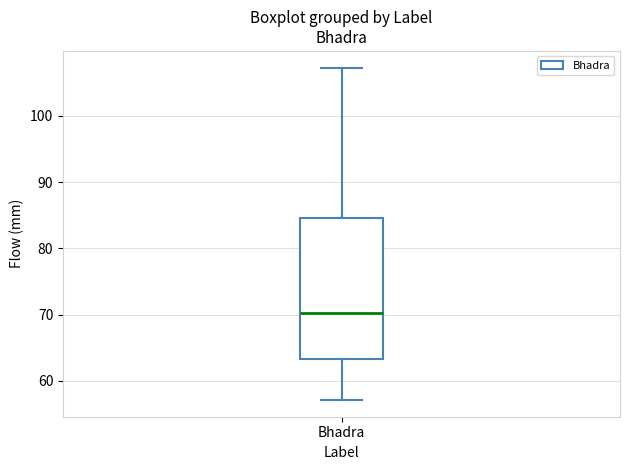

Transcribe this box plot: give where the median line is, the range the box spans, and where the two whiskers end, as read against the y-axis. The values are not printed on the chart, so give them approximately, as read against the axis.

median 70, box 63 to 85, whiskers 57 to 107